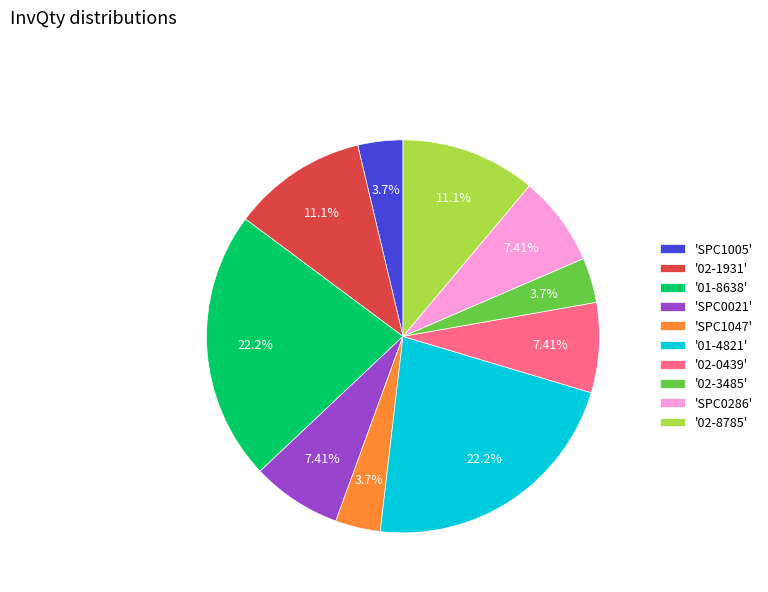

What is the ratio of the value at 'SPC1047' to the value at '02-8785'?

0.3